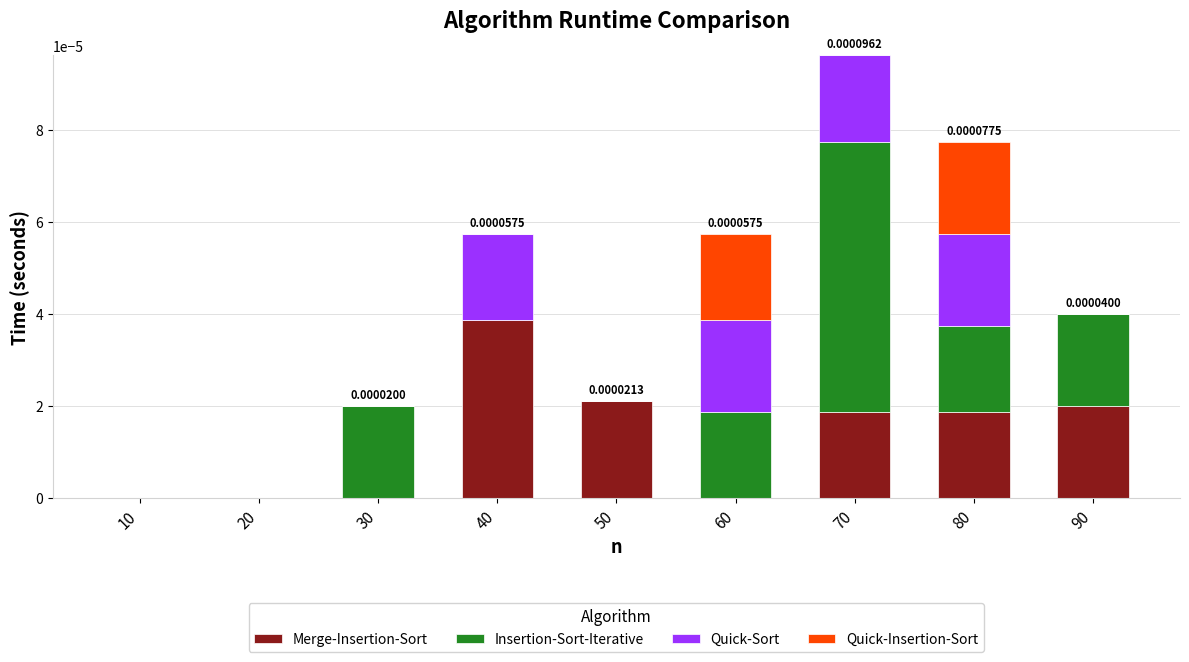

At which category is the sum across all series the highest?

70